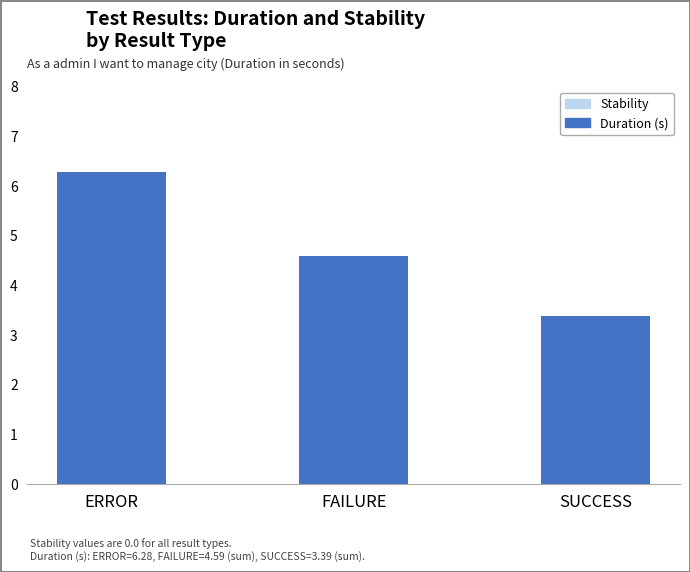

What is the average value?

4.8